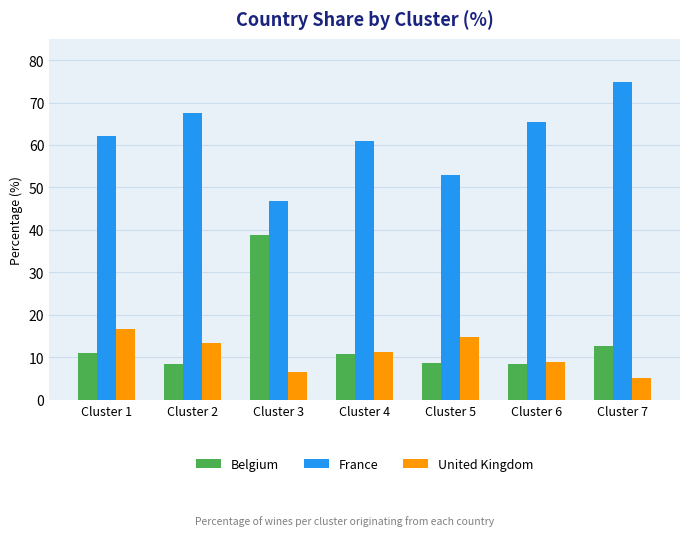

What is the difference between the maximum and second lowest values in the France series?

21.9